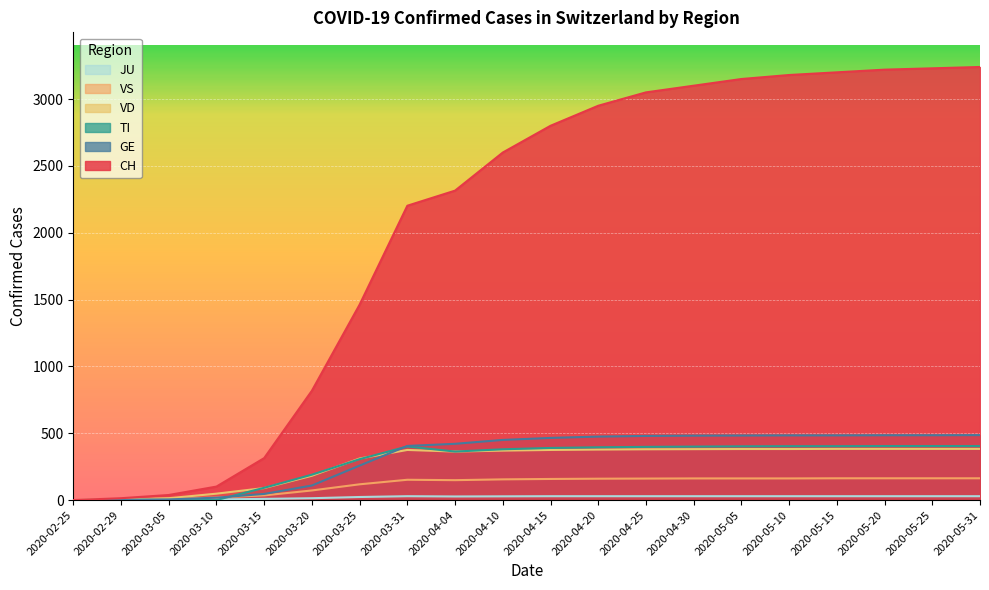

Which series changed the most between 2020-05-25 and 2020-05-31?

CH